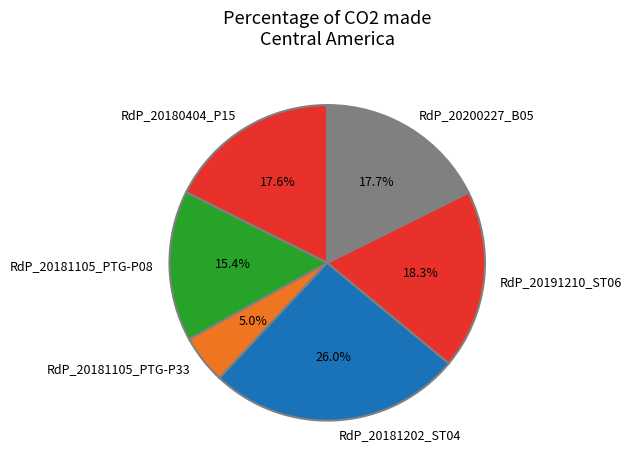

Does RdP_20181202_ST04 account for over 50% of the chart?

No